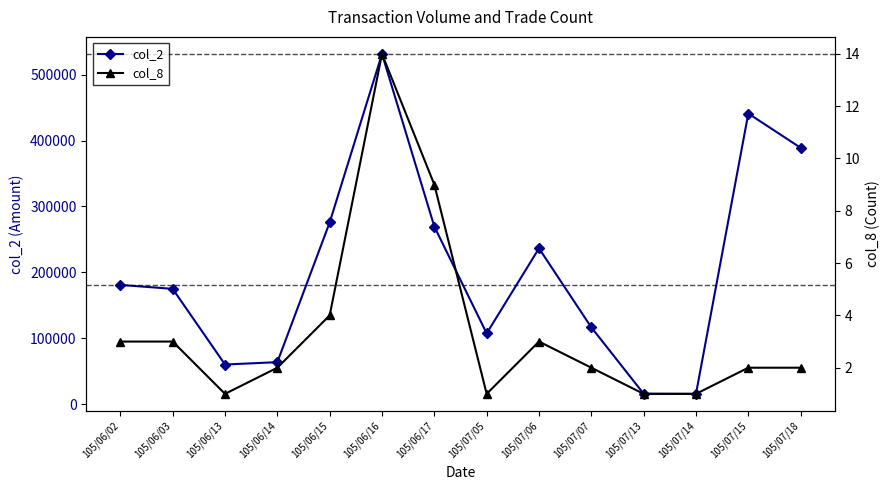

Rank the series by their maximum value, from lowest to highest.

col_8, col_2